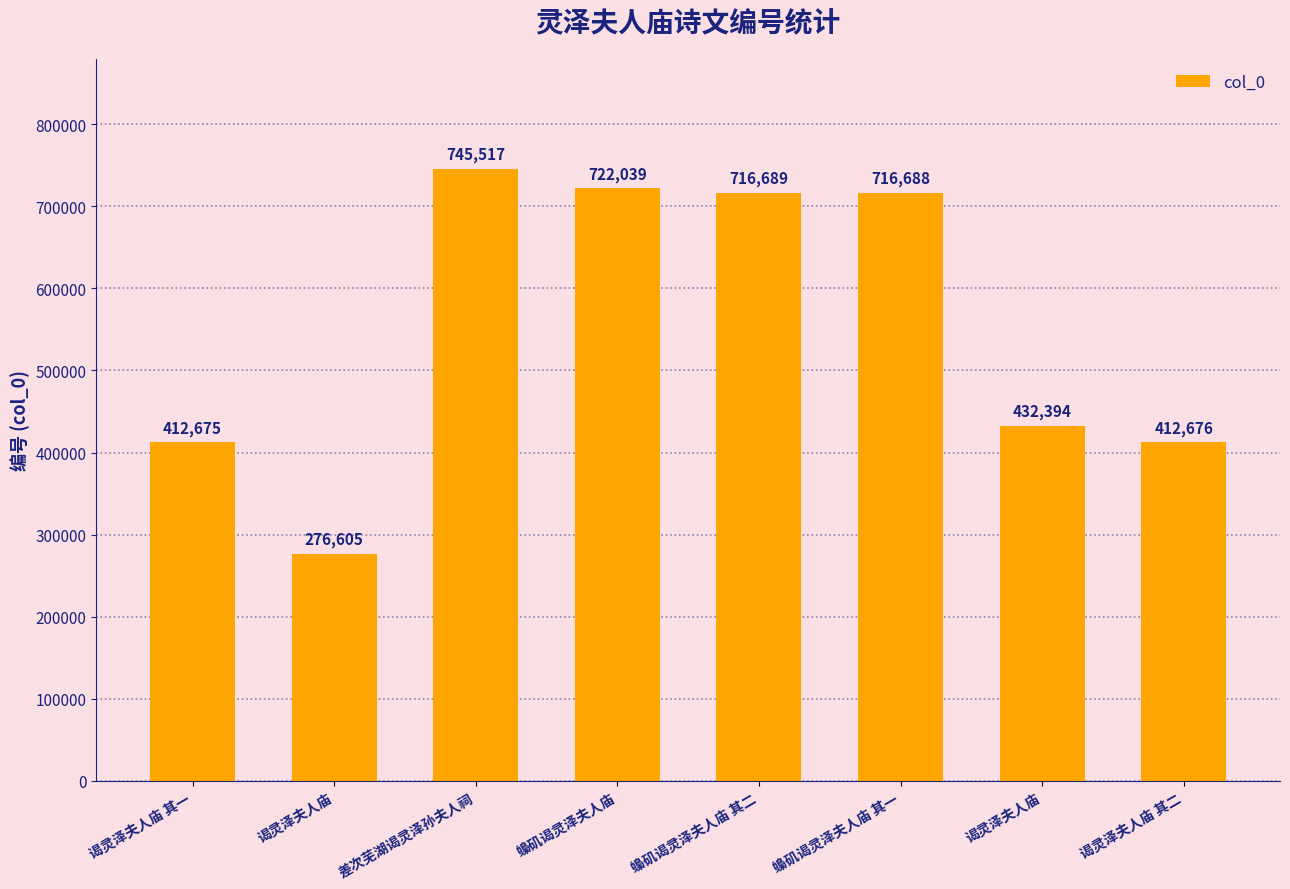

True or false: the data shows 264150 at 谒灵泽夫人庙 其二.

False